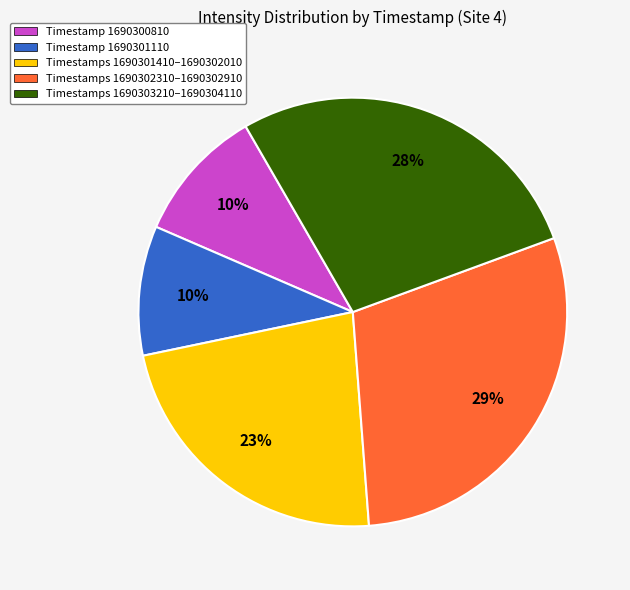

Combined, do Timestamps 1690301410–1690302010 and Timestamp 1690301110 account for over 50%?

No